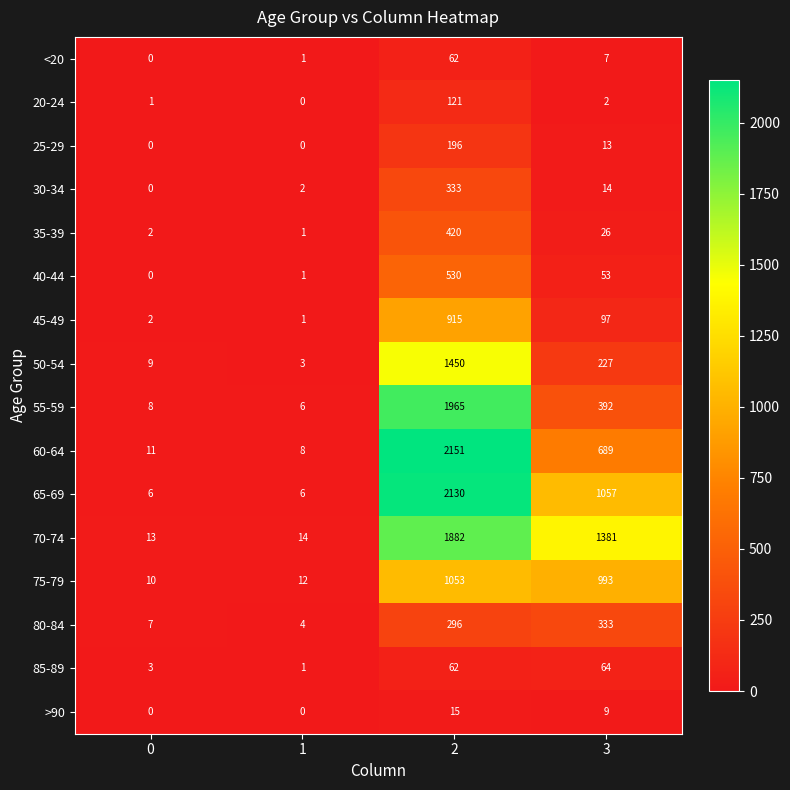

At which category is the sum across all series the highest?

2